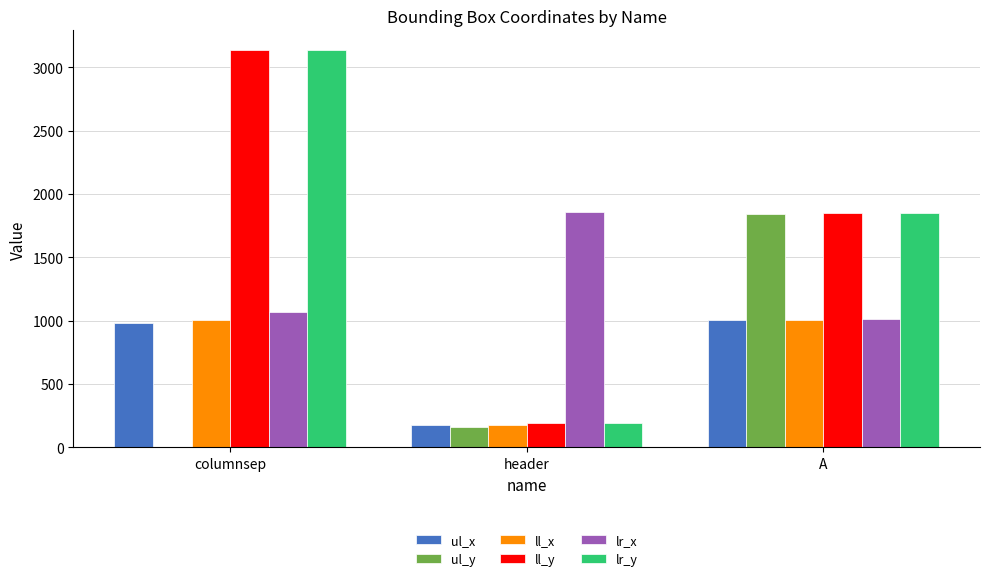

What is the spread (max minus min) of values at header?

1693